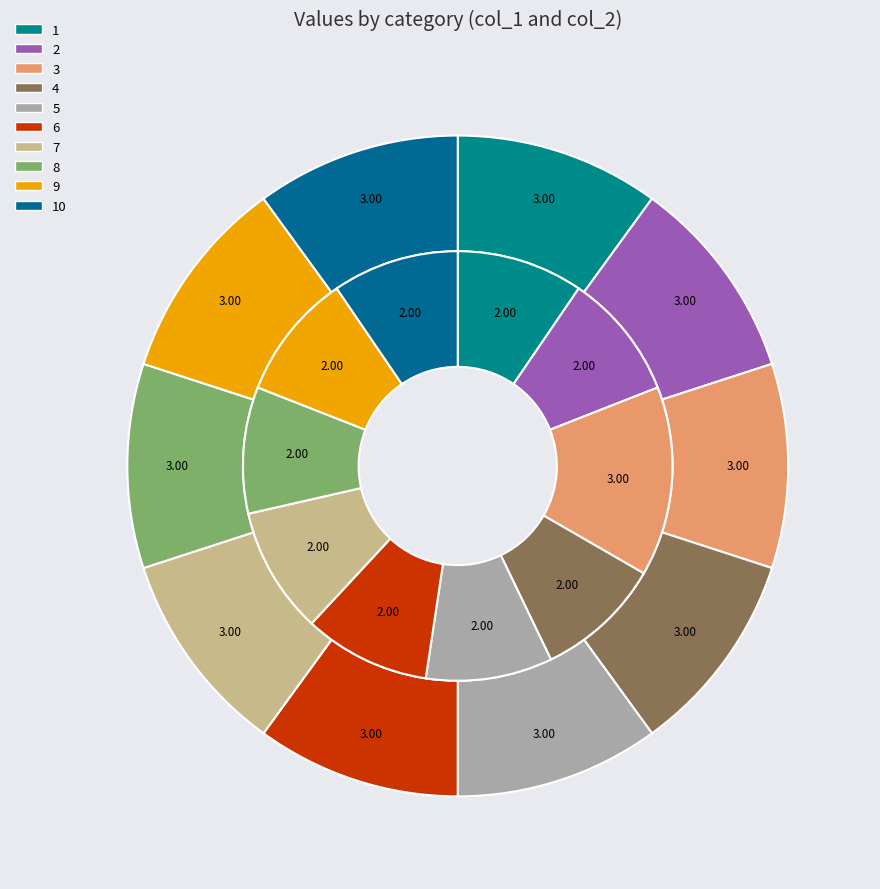

Does 5 represent more than half of the total?

No